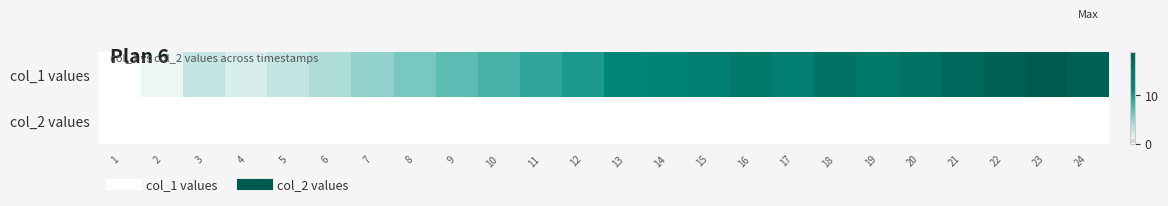

Which series has the largest range (max minus min)?

col_1 values